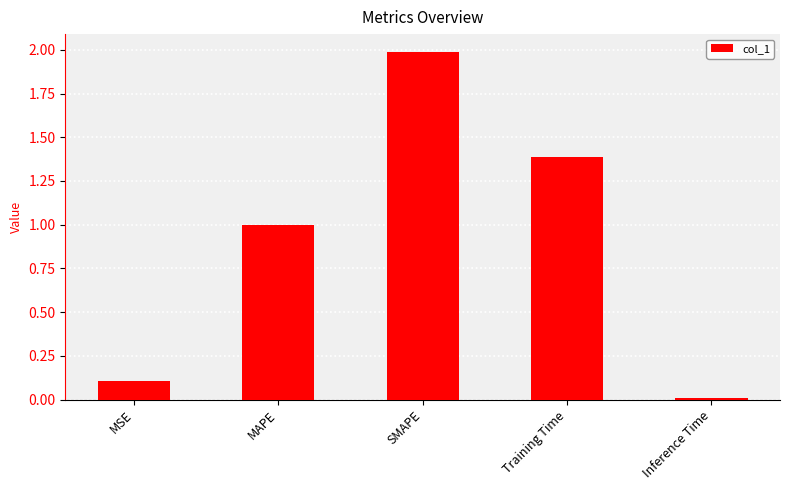

The value at Training Time is 1.4. True or false?

True